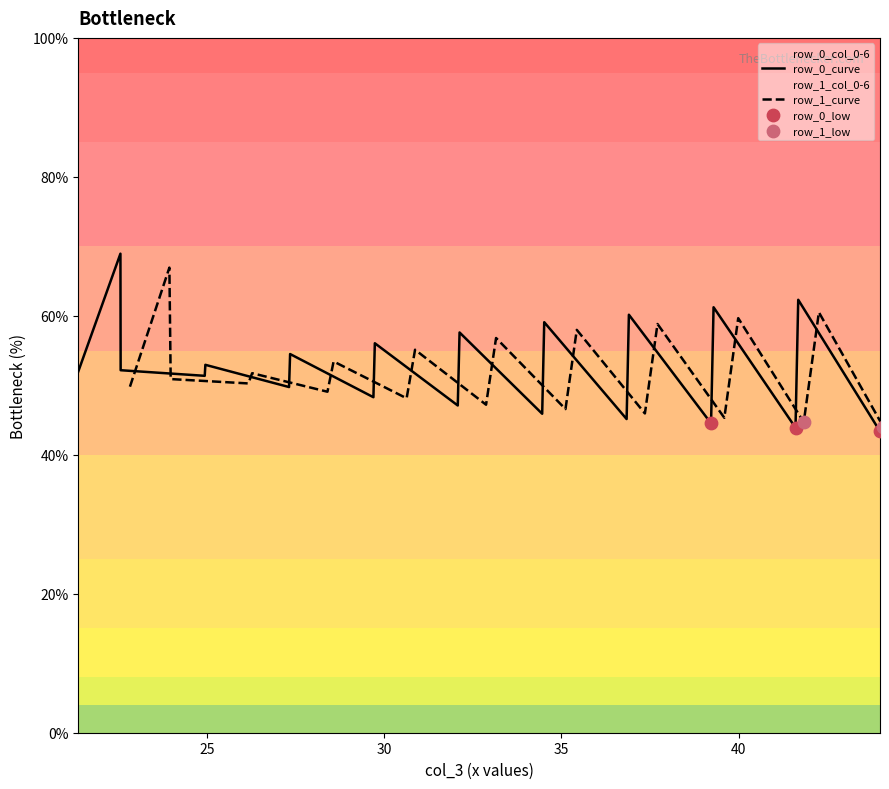

At which category is the sum across all series the highest?

1